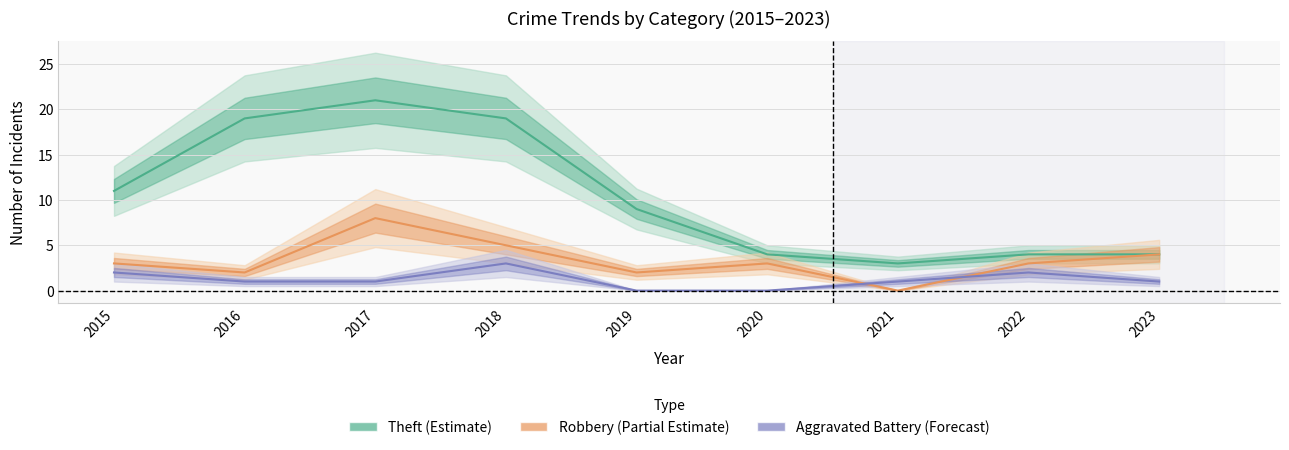

True or false: Aggravated Battery and Theft intersect in this chart.

False